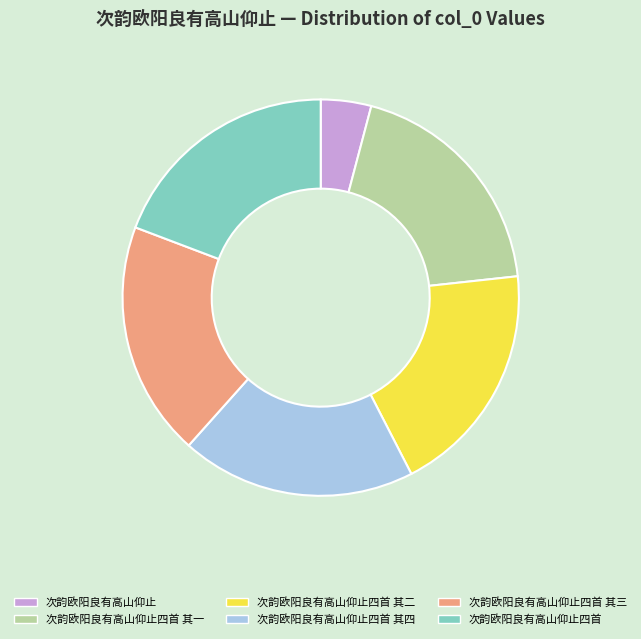

Count the number of slices in the pie.

6